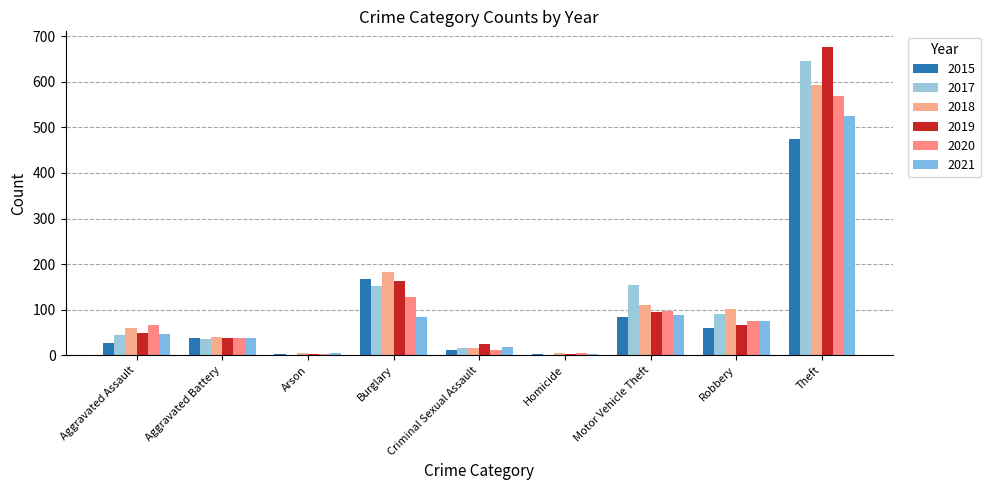

Reading left to right, list all the values displayed in this chart.

2015: Aggravated Assault=28	Aggravated Battery=38	Arson=2	Burglary=167	Criminal Sexual Assault=11	Homicide=2	Motor Vehicle Theft=84	Robbery=60	Theft=475
2017: Aggravated Assault=44	Aggravated Battery=36	Arson=1	Burglary=151	Criminal Sexual Assault=15	Homicide=1	Motor Vehicle Theft=155	Robbery=91	Theft=645
2018: Aggravated Assault=60	Aggravated Battery=40	Arson=4	Burglary=182	Criminal Sexual Assault=16	Homicide=4	Motor Vehicle Theft=110	Robbery=102	Theft=594
2019: Aggravated Assault=48	Aggravated Battery=38	Arson=2	Burglary=162	Criminal Sexual Assault=24	Homicide=3	Motor Vehicle Theft=96	Robbery=67	Theft=677
2020: Aggravated Assault=66	Aggravated Battery=37	Arson=3	Burglary=128	Criminal Sexual Assault=11	Homicide=5	Motor Vehicle Theft=98	Robbery=75	Theft=570
2021: Aggravated Assault=47	Aggravated Battery=37	Arson=4	Burglary=85	Criminal Sexual Assault=18	Homicide=2	Motor Vehicle Theft=89	Robbery=76	Theft=526